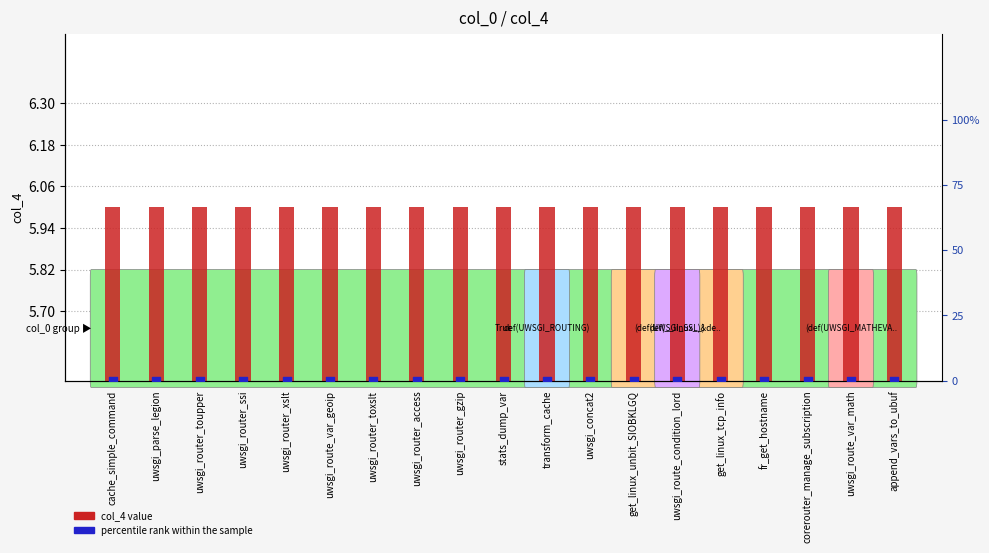

Is the value of col_4 value at cache_simple_command greater than the value of percentile rank within the sample at corerouter_manage_subscription?

Yes